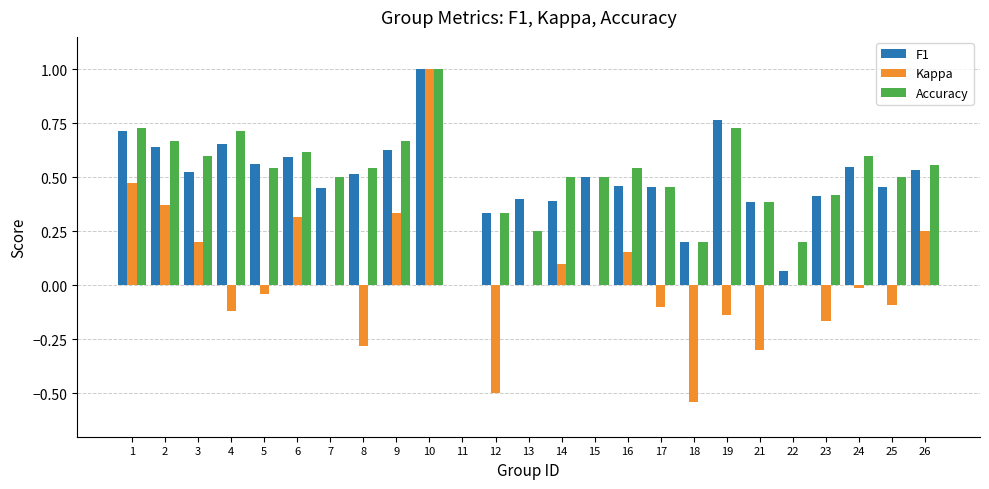

The value of Kappa at 12 is -0.7. True or false?

False